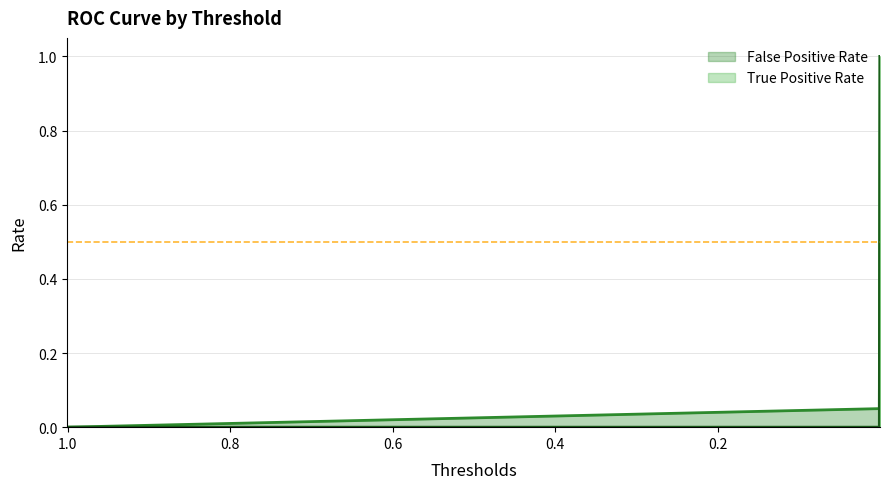

List the series in order of their overall mean, lowest first.

True Positive Rate, False Positive Rate